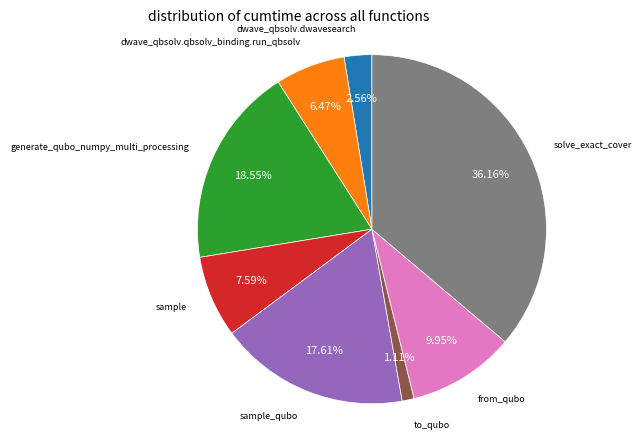

Is there a majority slice in this chart?

No